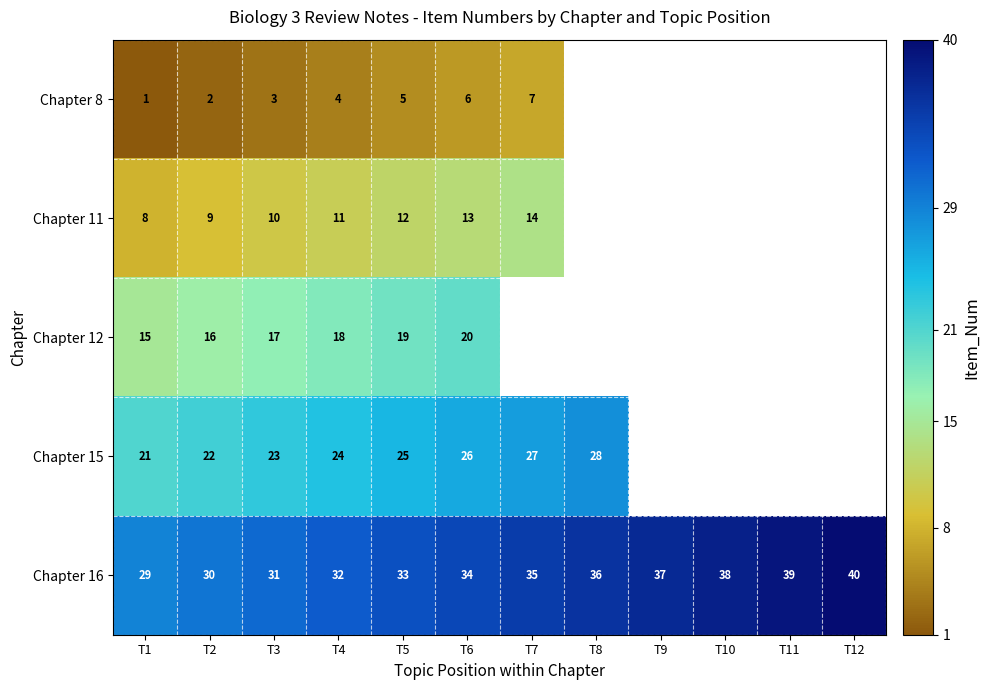

At T6, list the series in order from largest to smallest.

Chapter 16, Chapter 15, Chapter 12, Chapter 11, Chapter 8